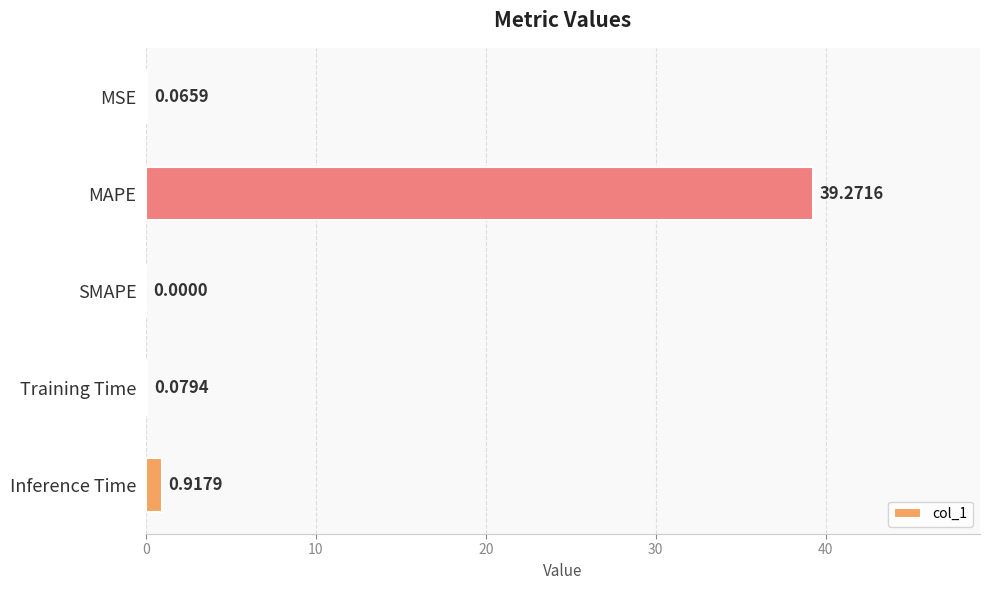

Which label corresponds to the largest value in the chart?

MAPE